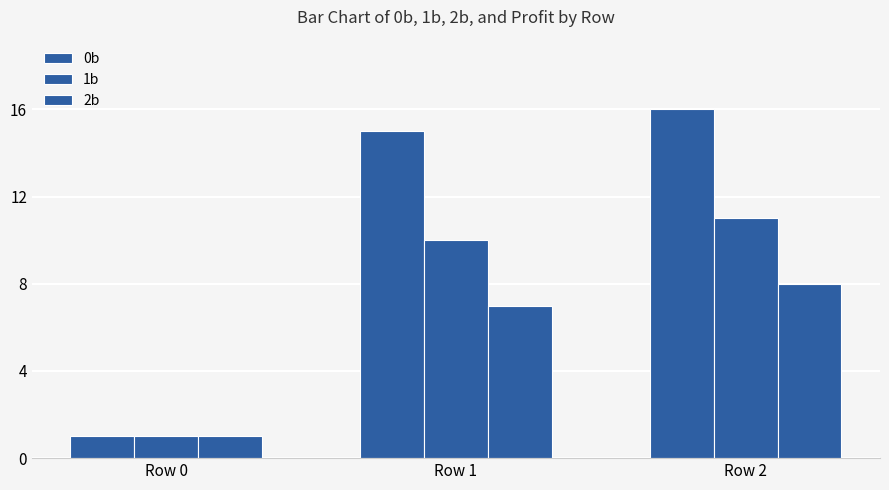

Count the number of data series in this chart.

3